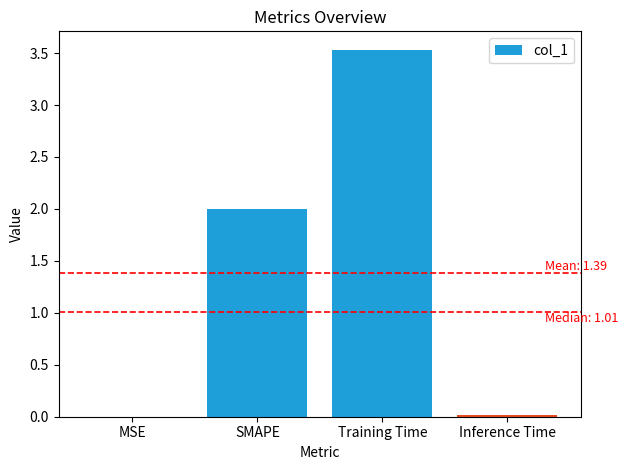

What is the greatest value displayed?

3.5